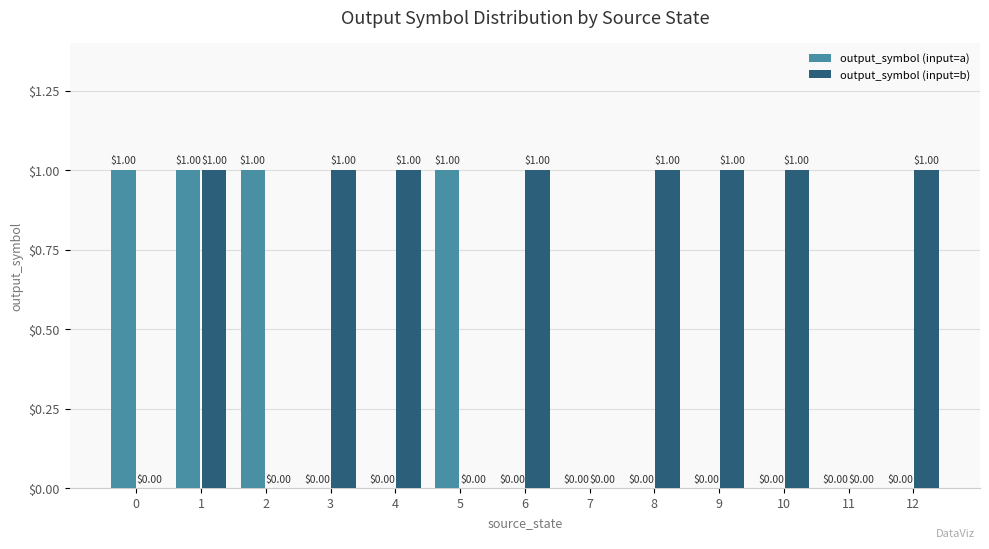

Which series has the largest total across all categories?

output_symbol (input=b)